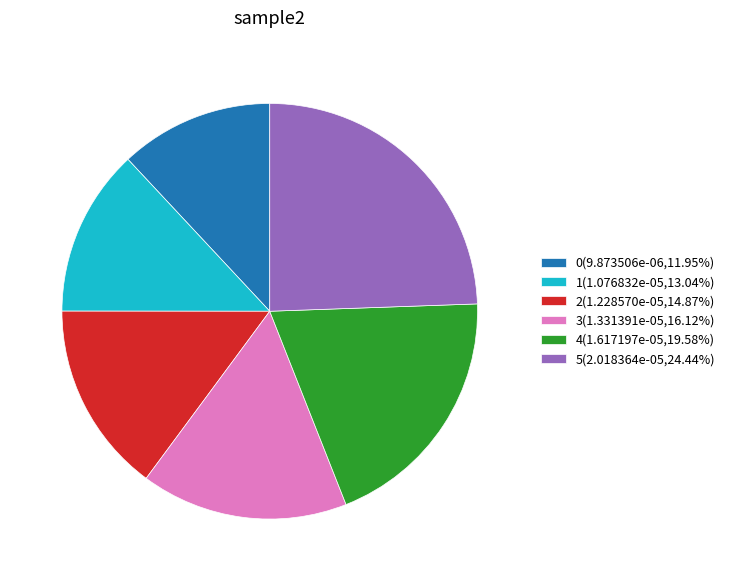

Combined, do 1(1.076832e-05,13.04%) and 5(2.018364e-05,24.44%) account for over 50%?

No